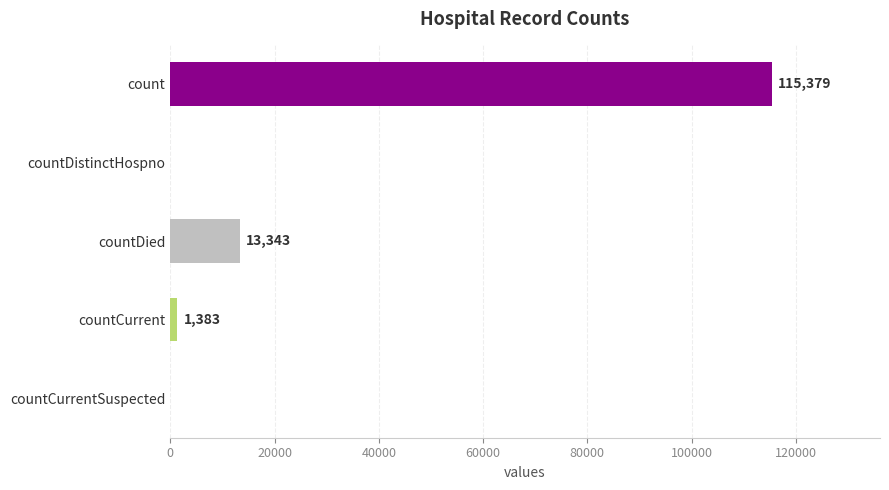

Does the chart contain stacked bars?

No